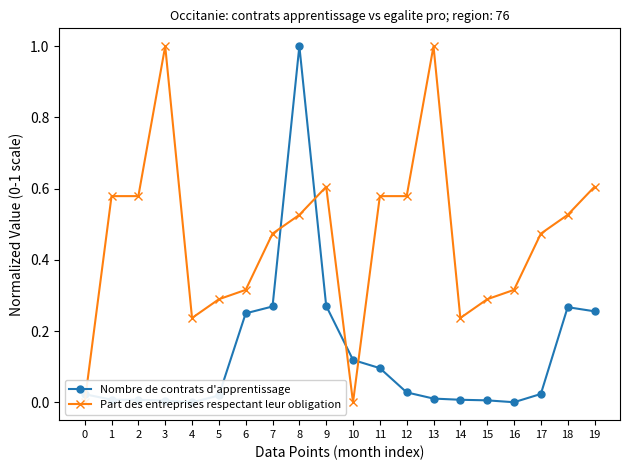

True or false: Part des entreprises respectant leur obligation has more than 0 interior local peaks.

True